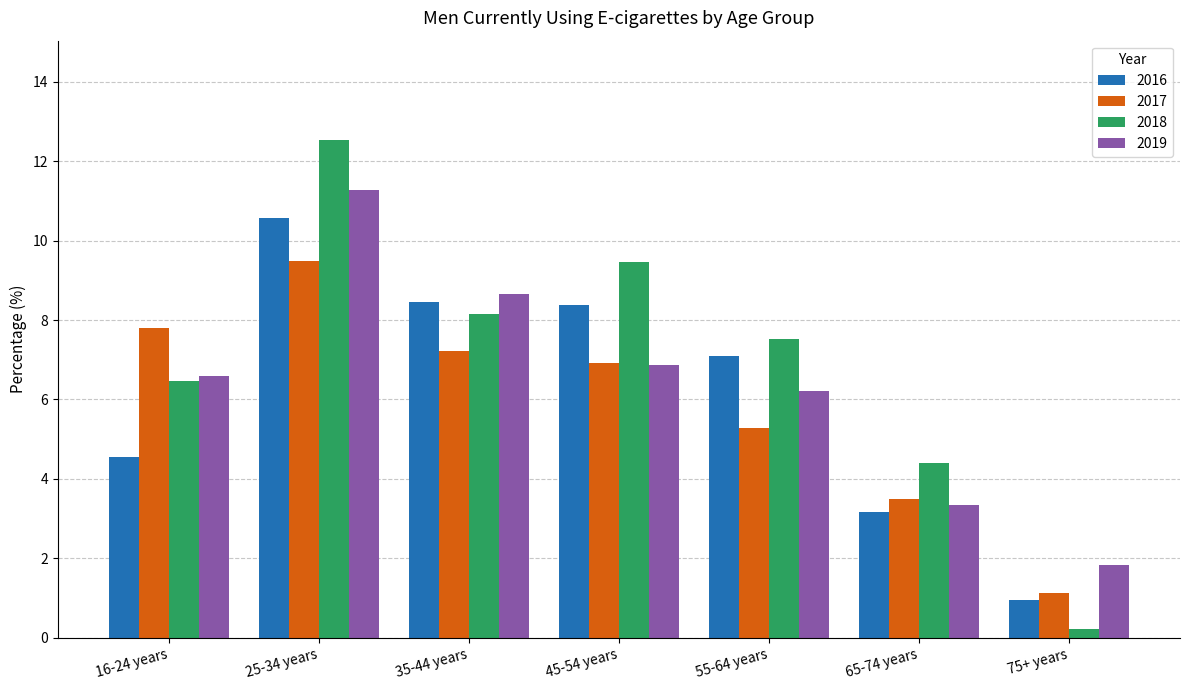

At 75+ years, list the series in order from smallest to largest.

2018, 2016, 2017, 2019